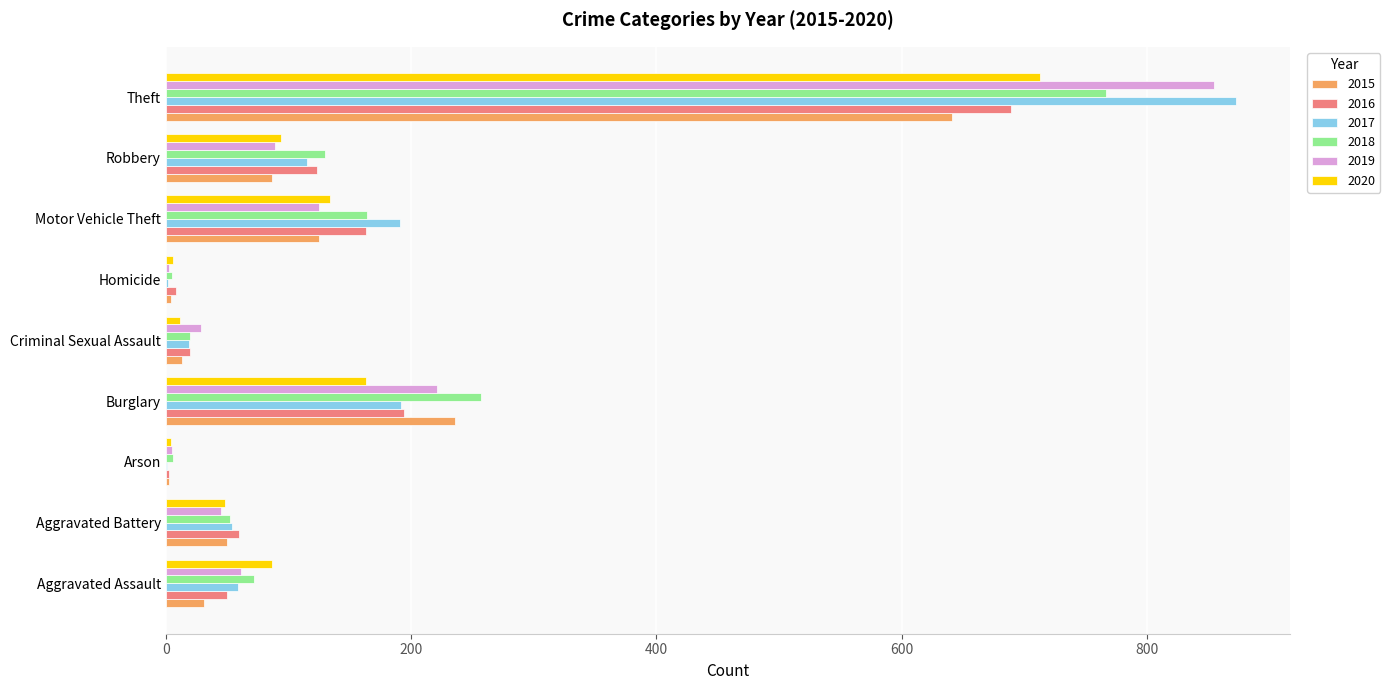

What is the maximum value for 2018?

767